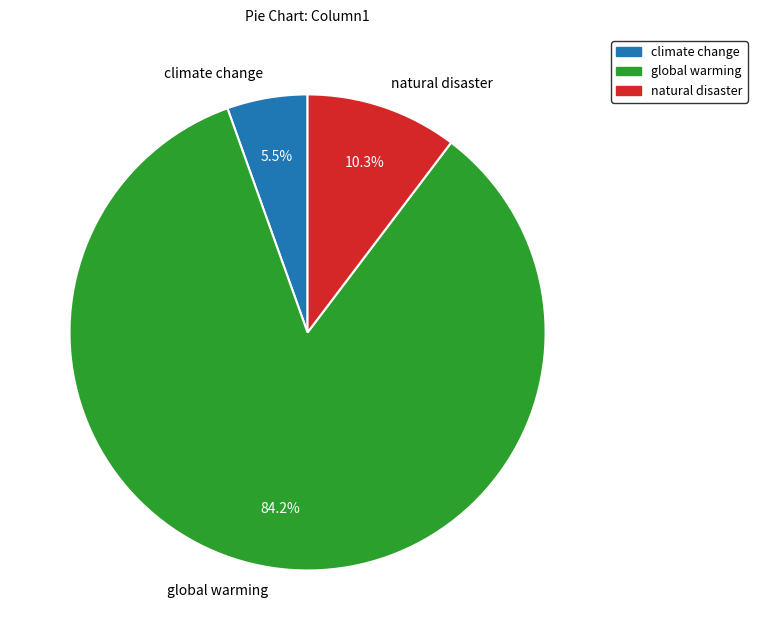

Is it true that global warming is 84% of the pie?

True